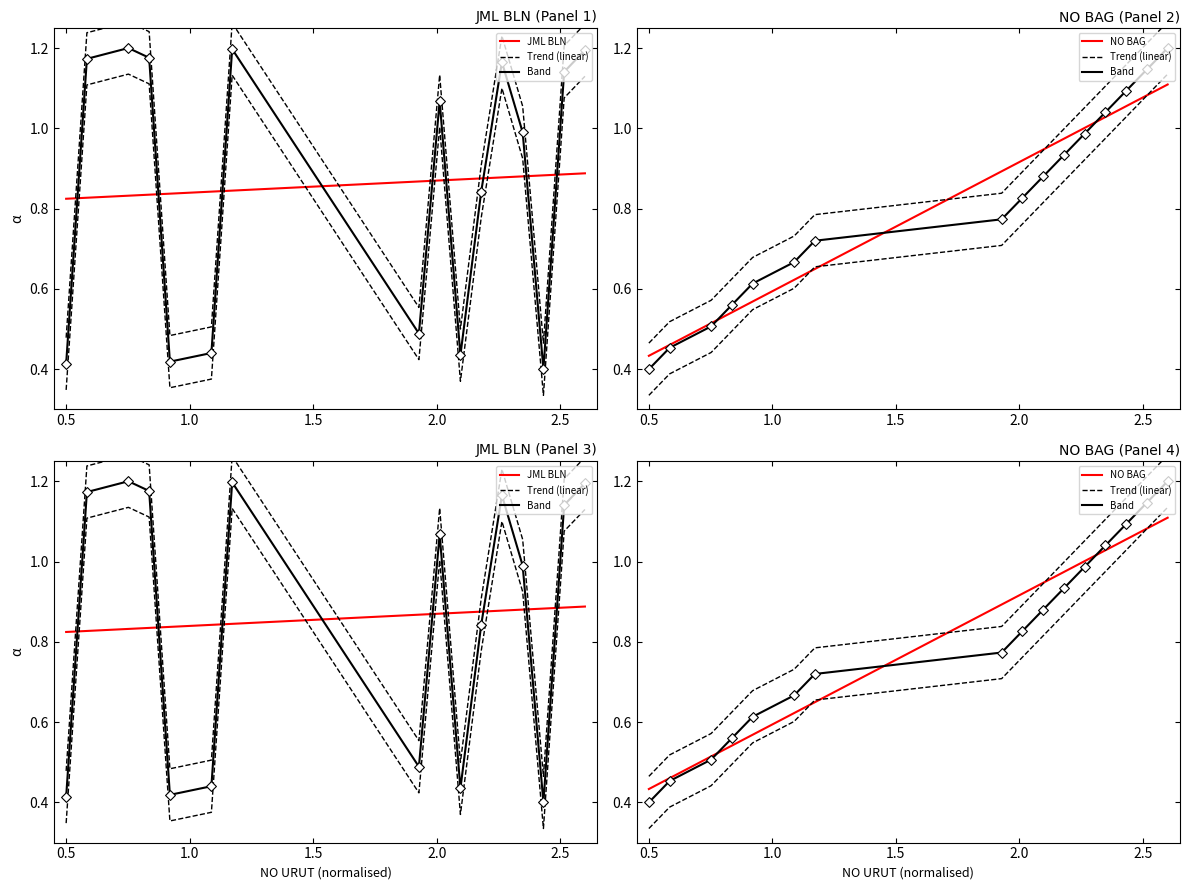

What are all the series names shown in the legend?

JML BLN, NO BAG